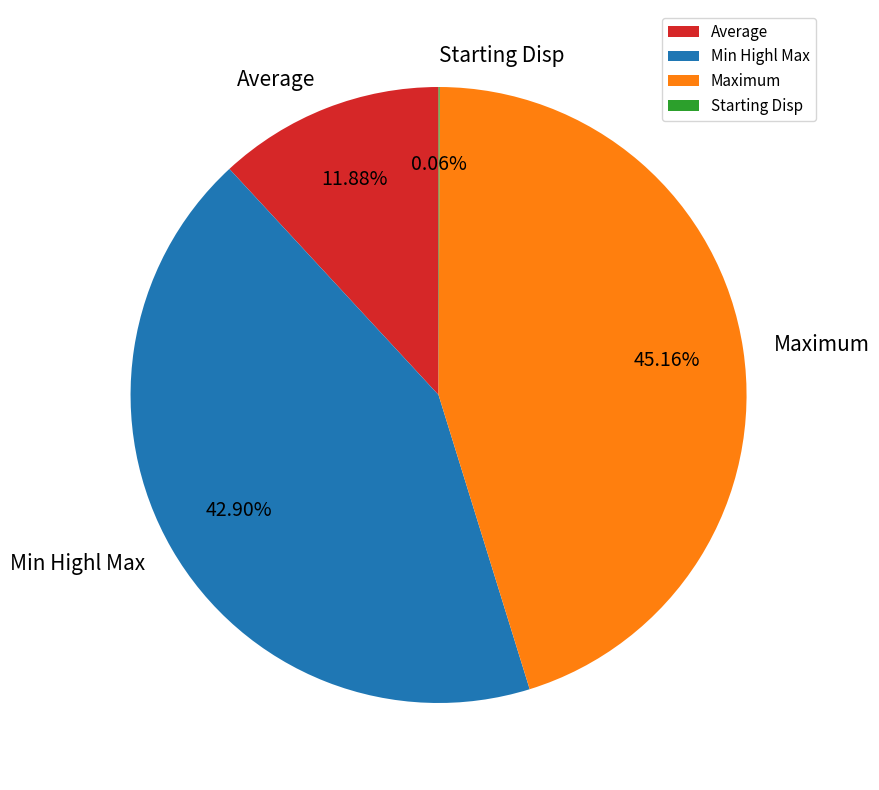

What is the largest slice in the pie chart?

Maximum